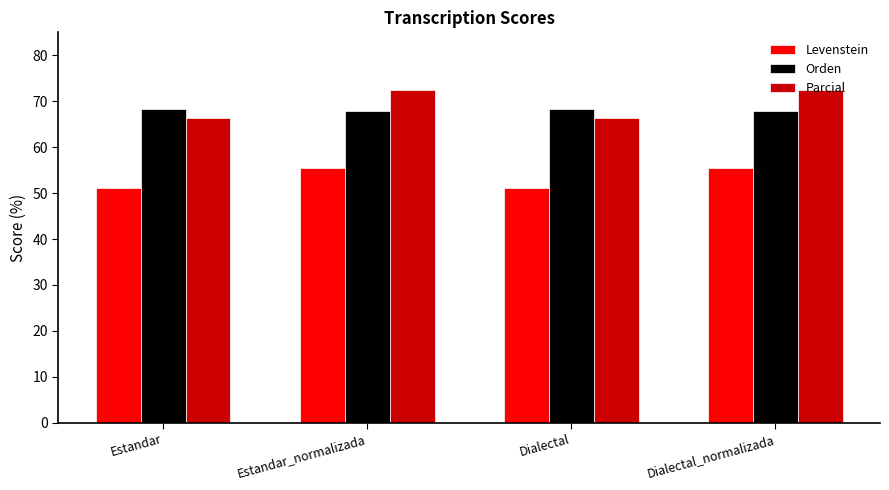

What is the sum of all Orden values?

272.0